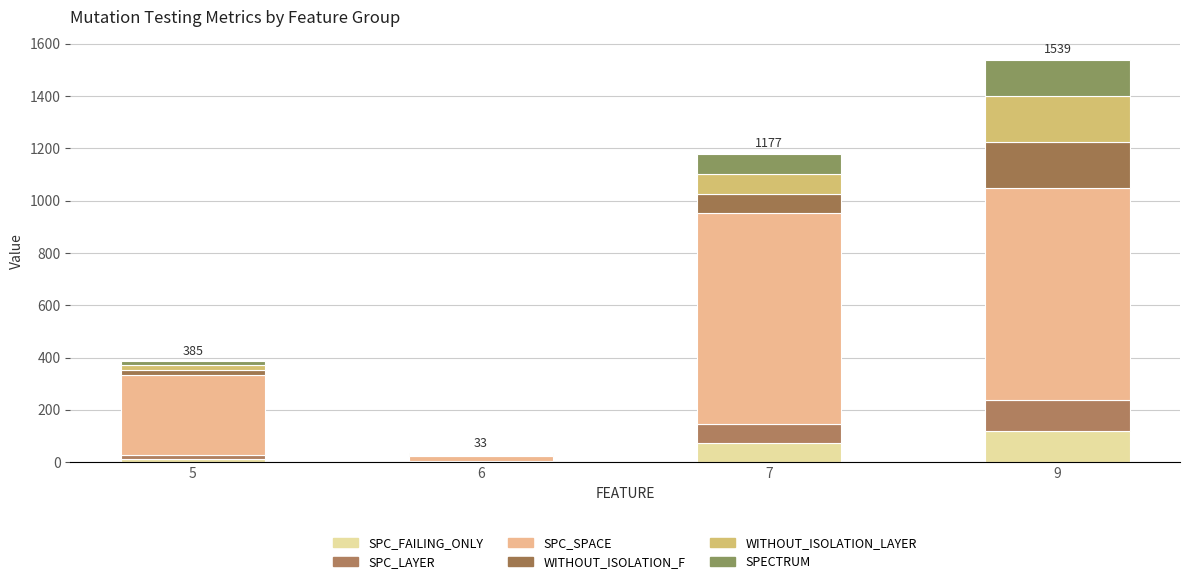

Are the bars horizontal?

No